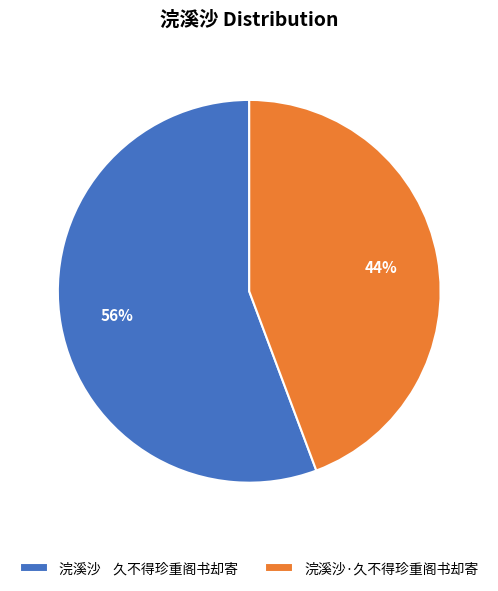

To the nearest percent, what portion does 浣溪沙 久不得珍重阁书却寄 represent?

56%